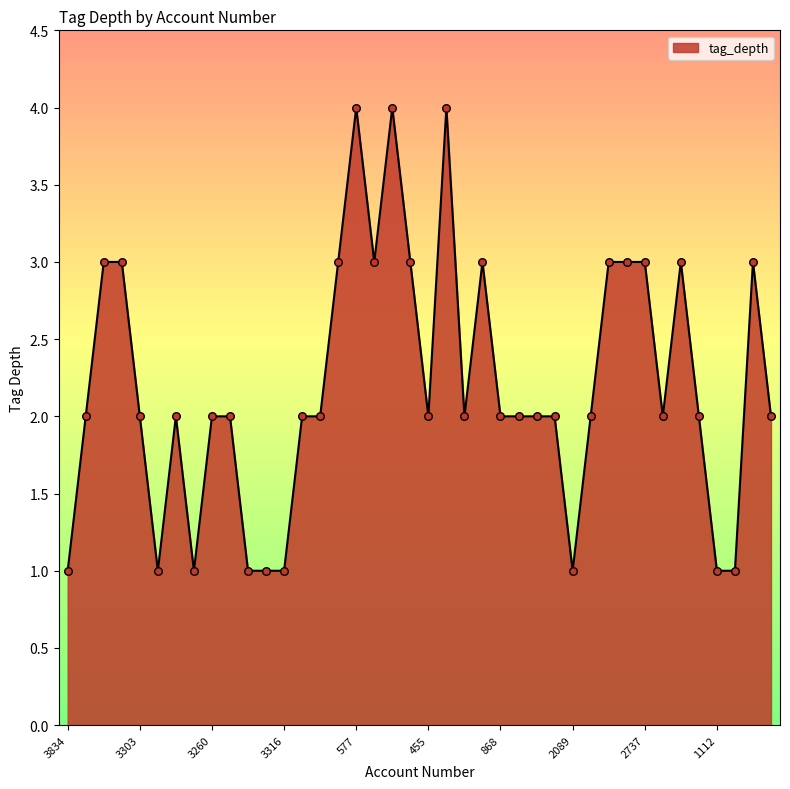

What is the greatest value displayed?

4